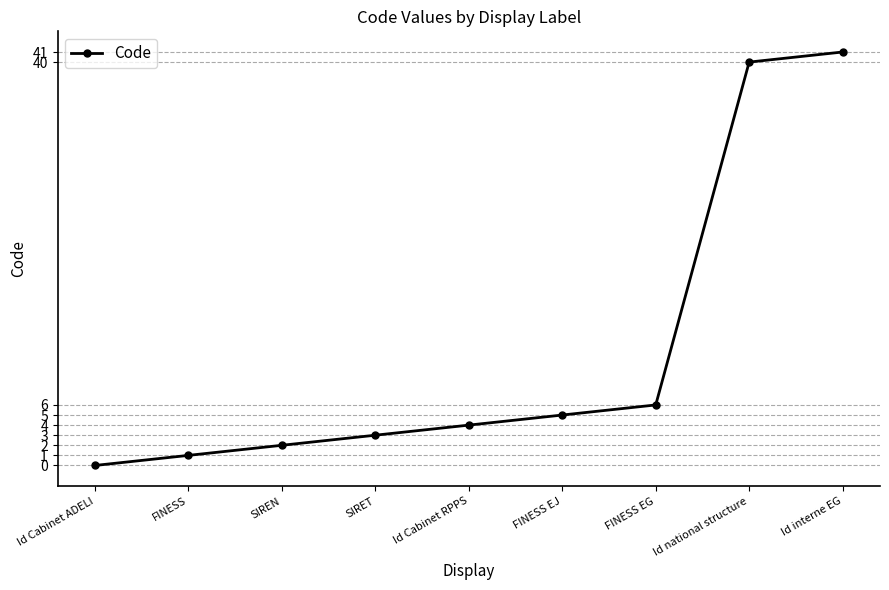

What is the difference between the maximum and second lowest values?

40